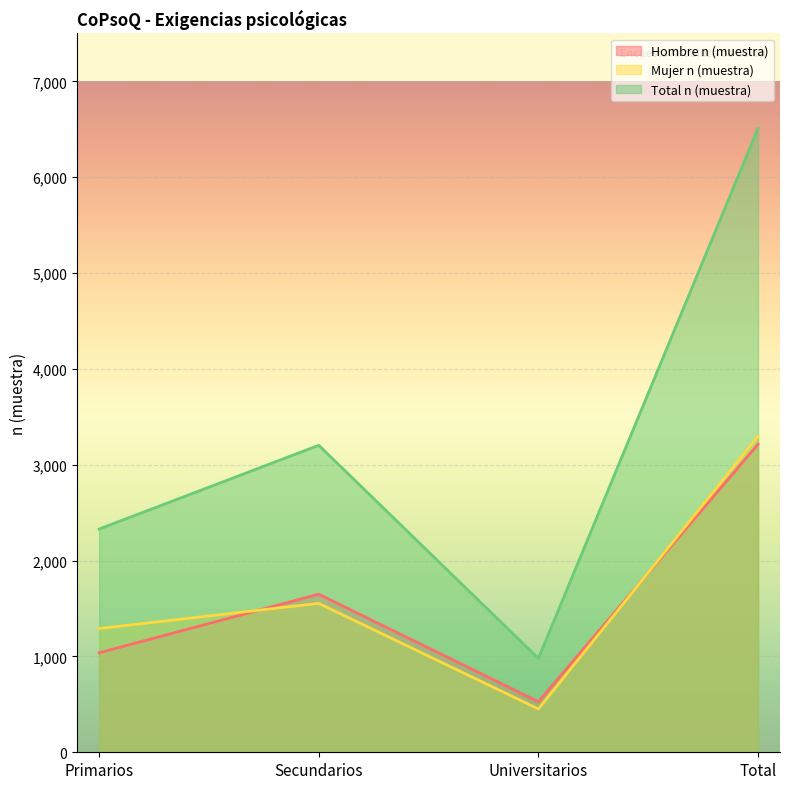

True or false: Hombre n (muestra) and Total n (muestra) intersect in this chart.

False